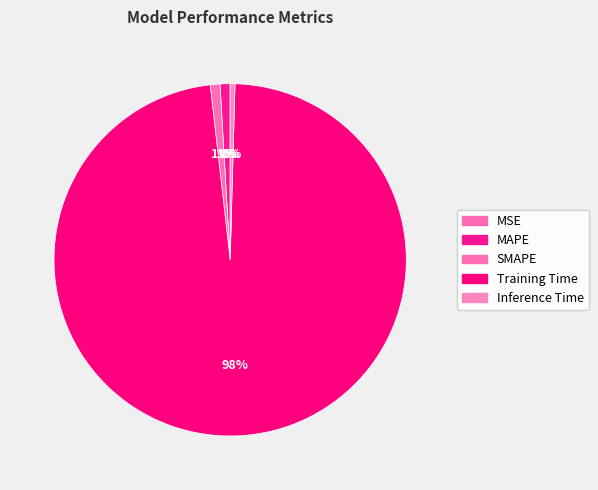

What is the largest slice in the pie chart?

Training Time